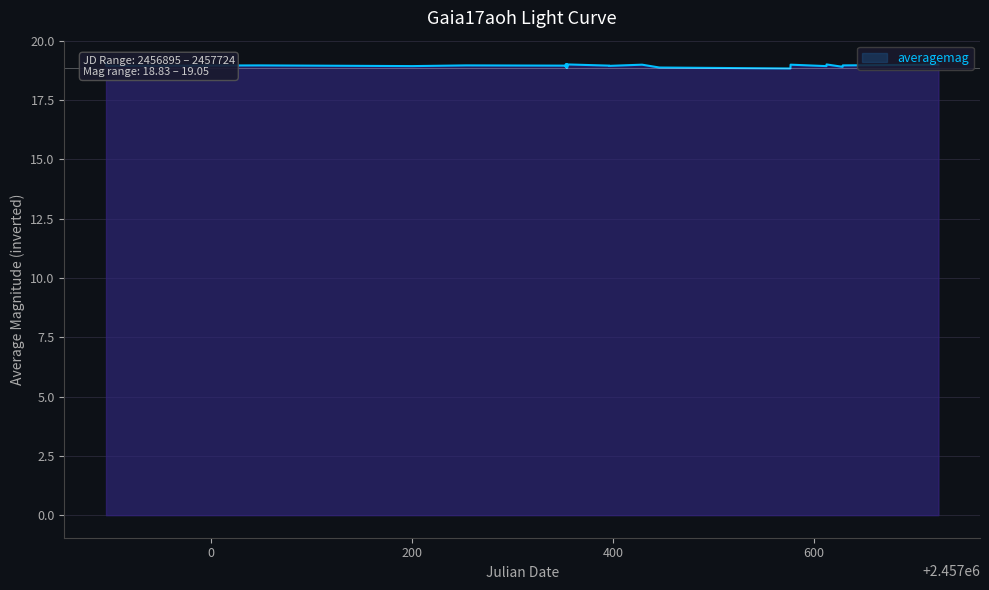

What is the sum of all values?

587.3